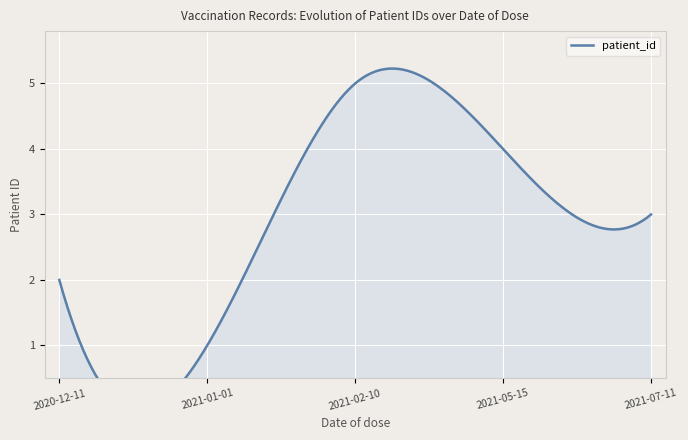

Approximately how many times larger is the value at 2021-05-15 compared to 2020-12-11?

2.0